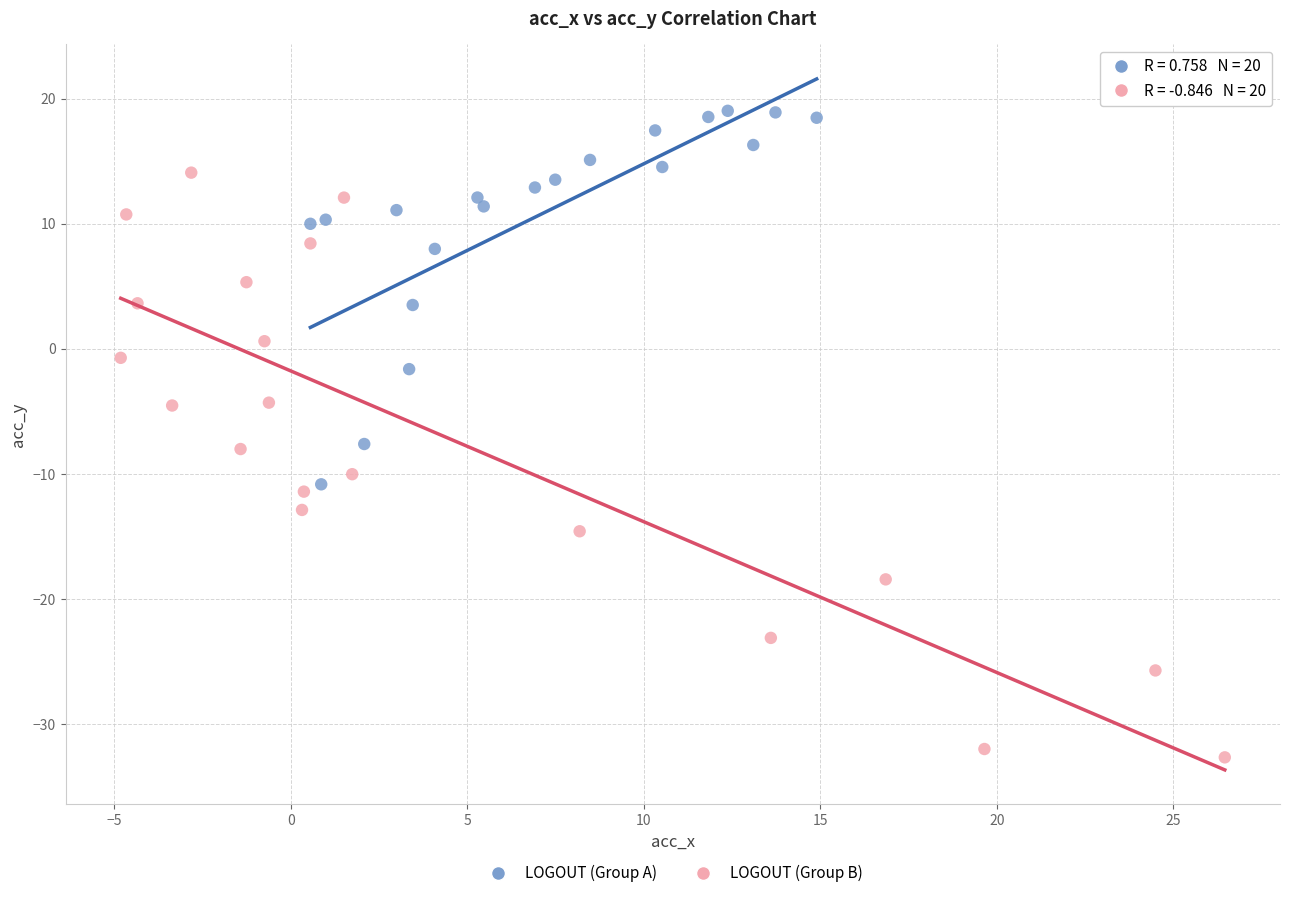

Which series reaches the maximum Y coordinate?

LOGOUT (Group A)